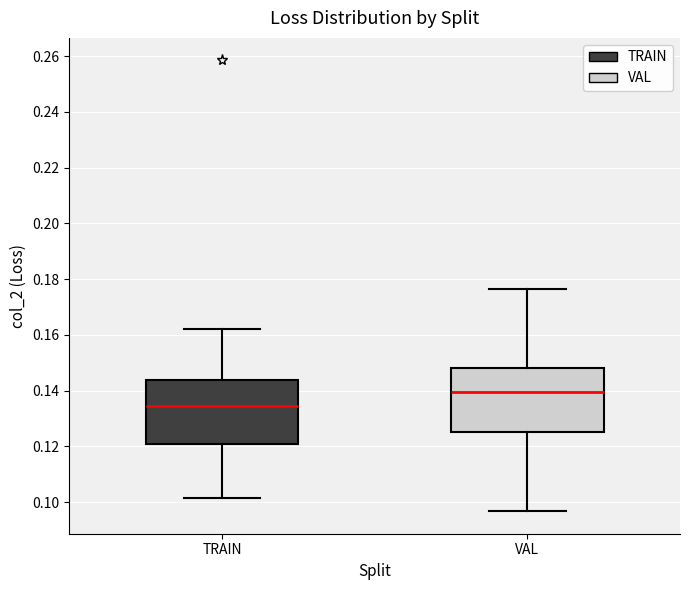

Reading left to right, transcribe this box plot: for each box, give where its median line is, the range the box spans, and where its two whiskers end, as read against the y-axis. The values are not printed on the chart, so give them approximately, as read against the axis.

TRAIN: median 0.134, box 0.120 to 0.144, whiskers 0.102 to 0.162
VAL: median 0.140, box 0.126 to 0.148, whiskers 0.096 to 0.176